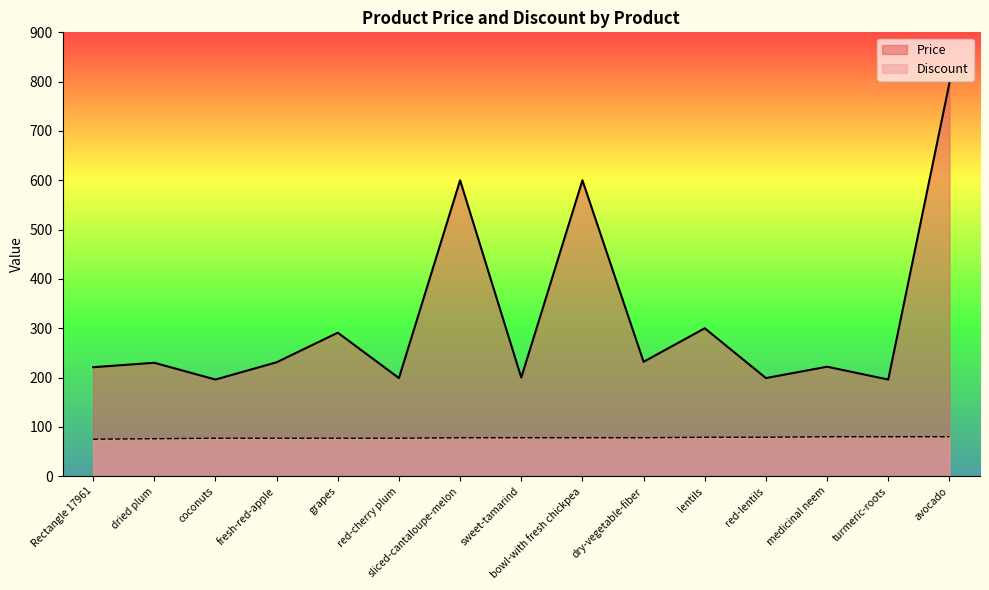

Reading left to right, extract all data points from this chart.

Price: Rectangle 17961=221	dried plum=230	coconuts=196	fresh-red-apple=231	grapes=291	red-cherry plum=199	sliced-cantaloupe-melon=600	sweet-tamarind=200	bowl-with fresh chickpea=600	dry-vegetable-fiber=232	lentils=300	red-lentils=199	medicinal neem=222	turmeric-roots=196	avocado=797
Discount: Rectangle 17961=75	dried plum=76	coconuts=77	fresh-red-apple=77	grapes=77	red-cherry plum=77	sliced-cantaloupe-melon=78	sweet-tamarind=78	bowl-with fresh chickpea=78	dry-vegetable-fiber=78	lentils=79	red-lentils=79	medicinal neem=80	turmeric-roots=80	avocado=80